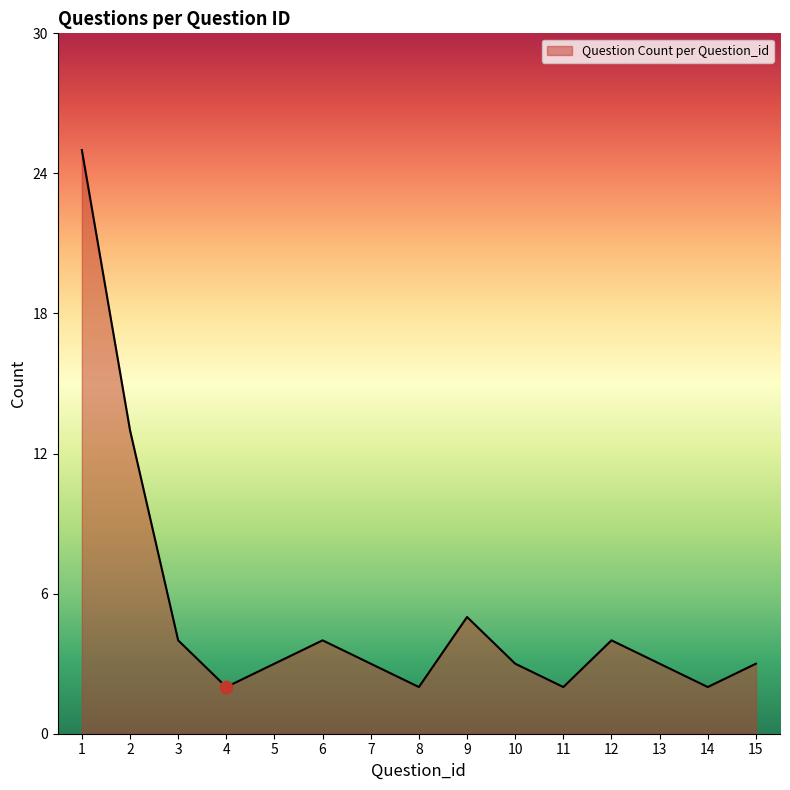

What is the ratio of the value at 13 to the value at 10?

1.0